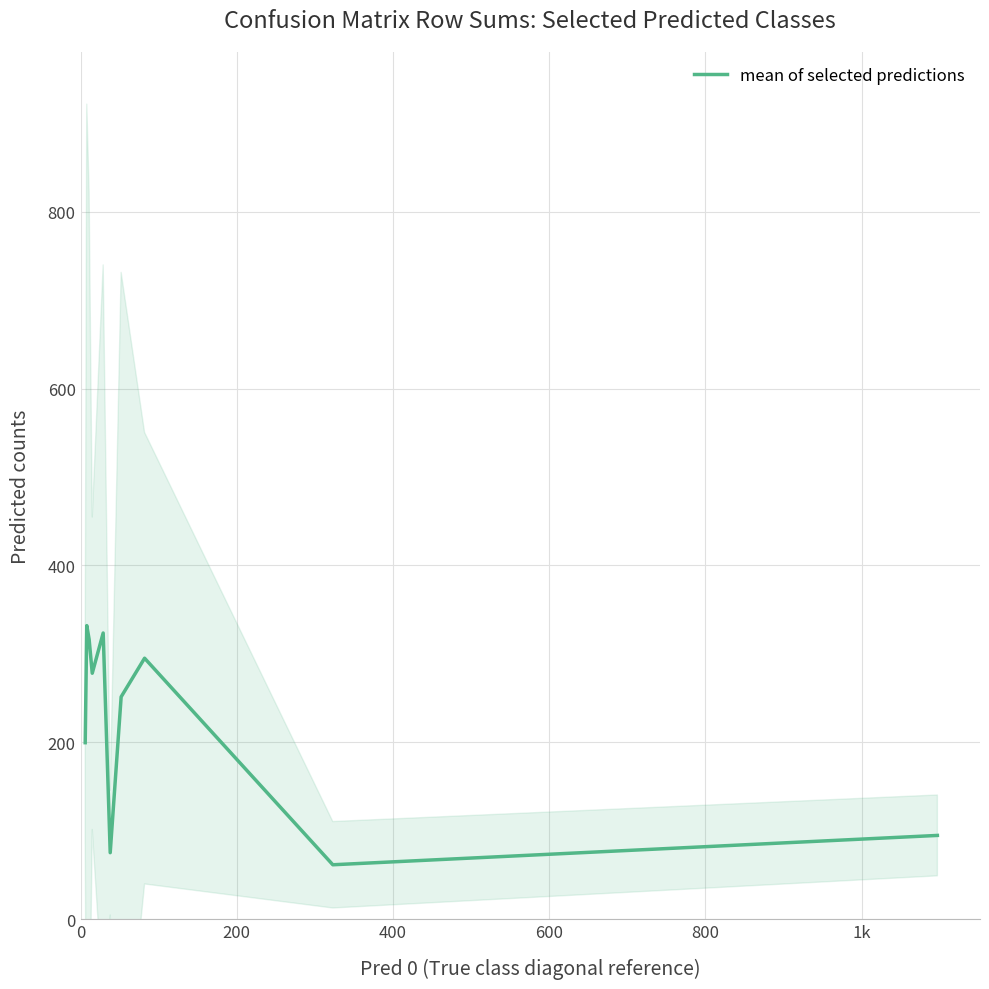

What is the minimum value for mean of selected predictions?

61.7